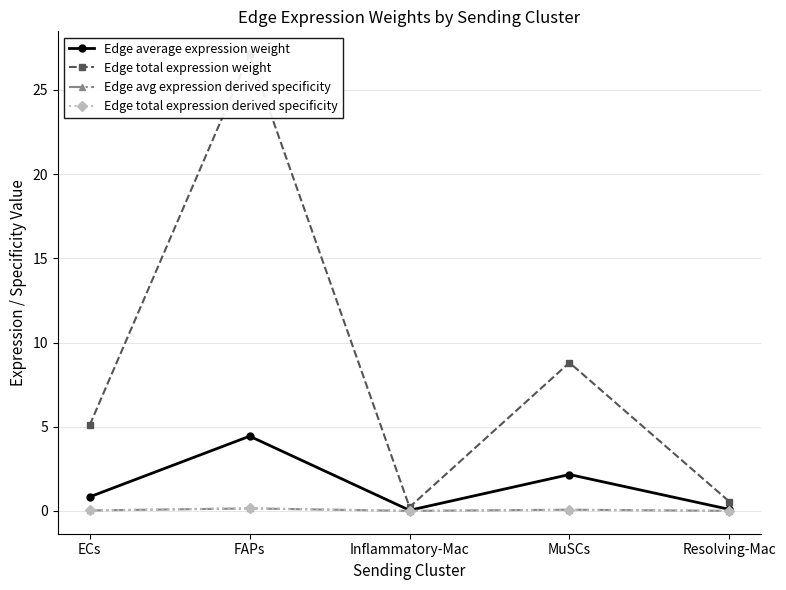

Between FAPs and Resolving-Mac, which is larger?

FAPs